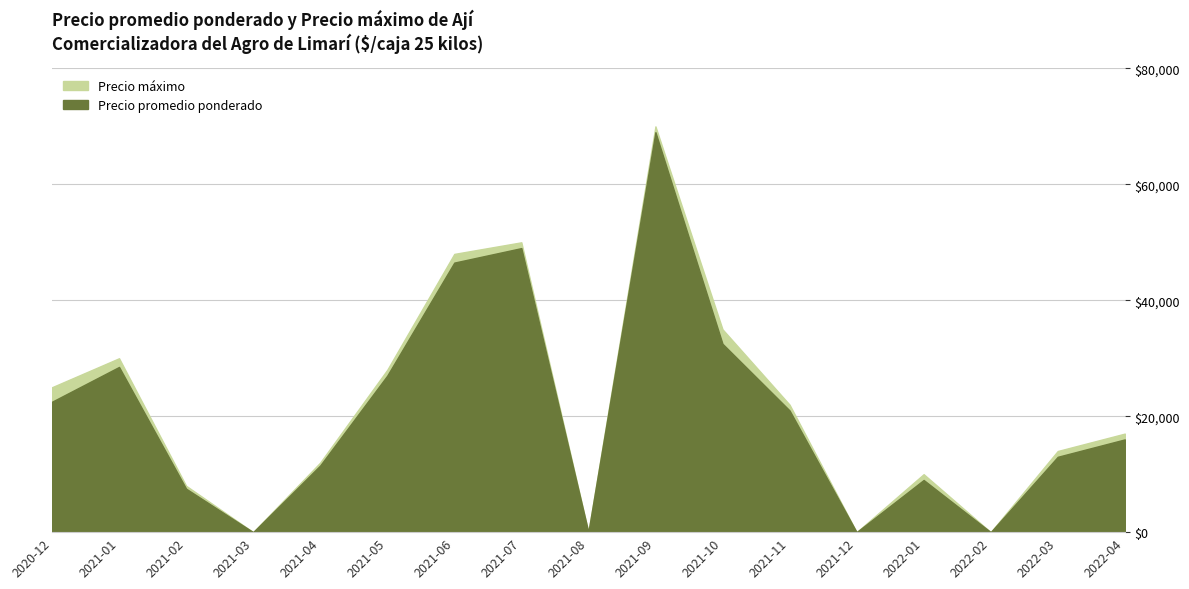

Which has a higher value, 2021-04 or 2022-02?

2021-04